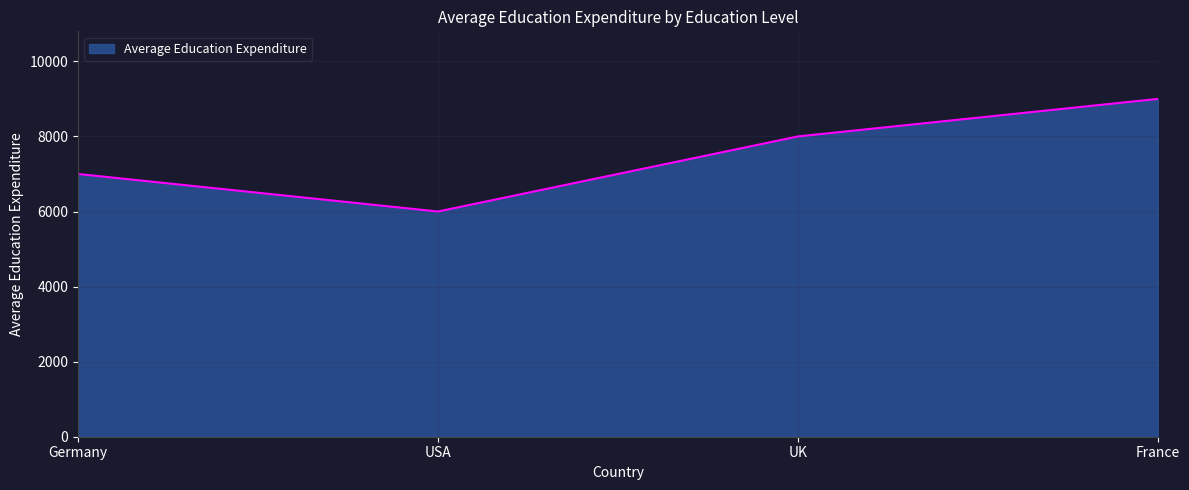

Reading right to left, list all the values displayed in this chart.

9000	8000	6000	7000